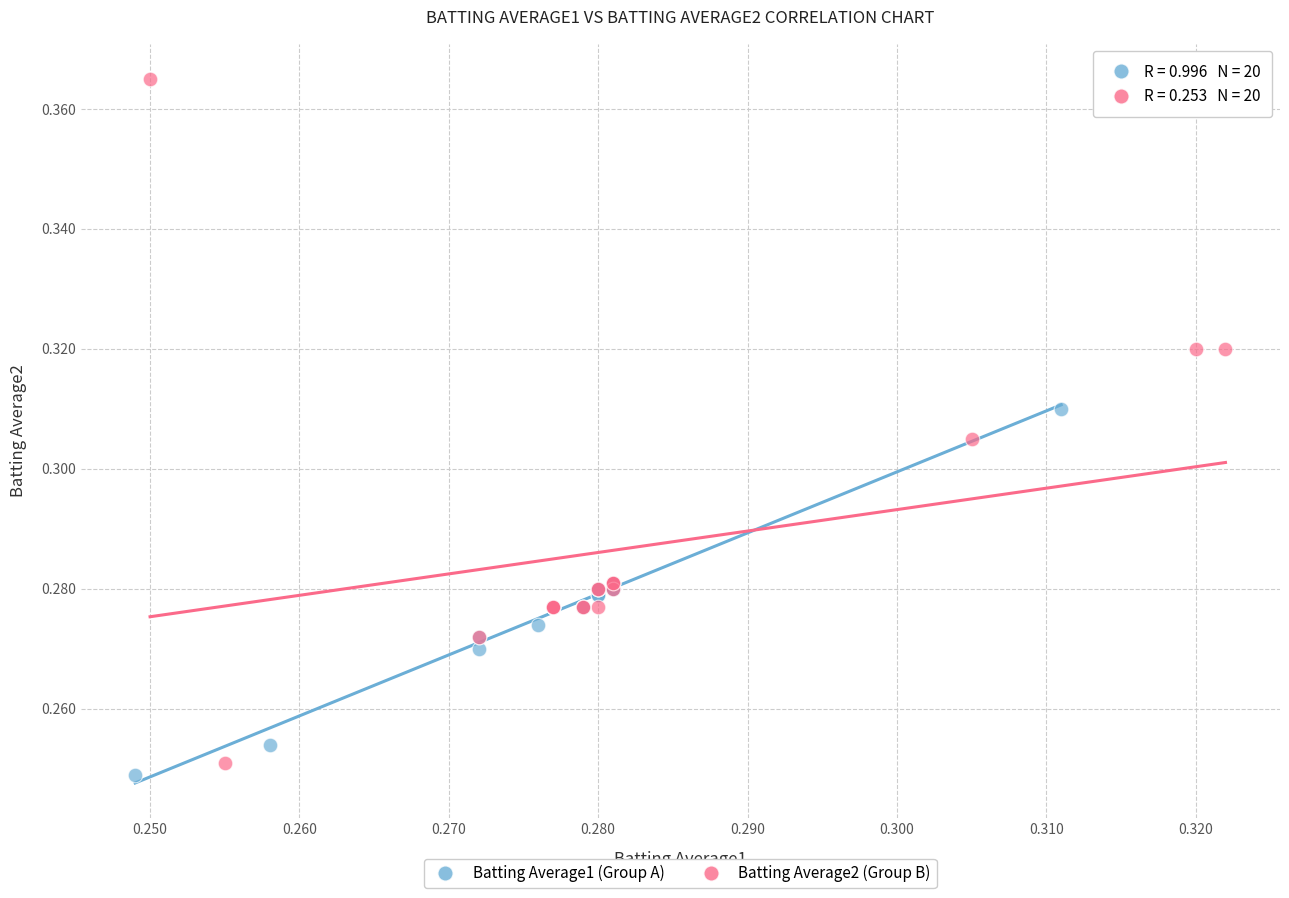

Which series reaches the maximum Y coordinate?

Batting Average2 (Group B)